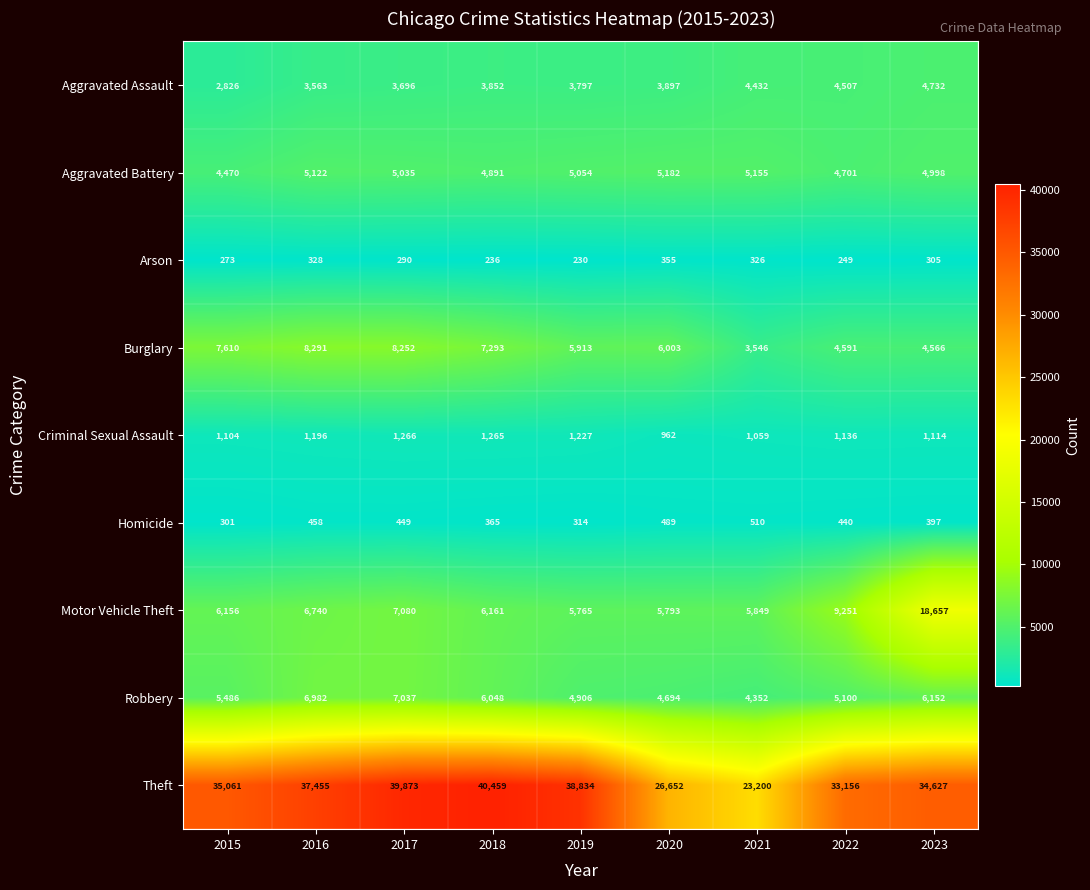

Which series has the largest range (max minus min)?

Theft